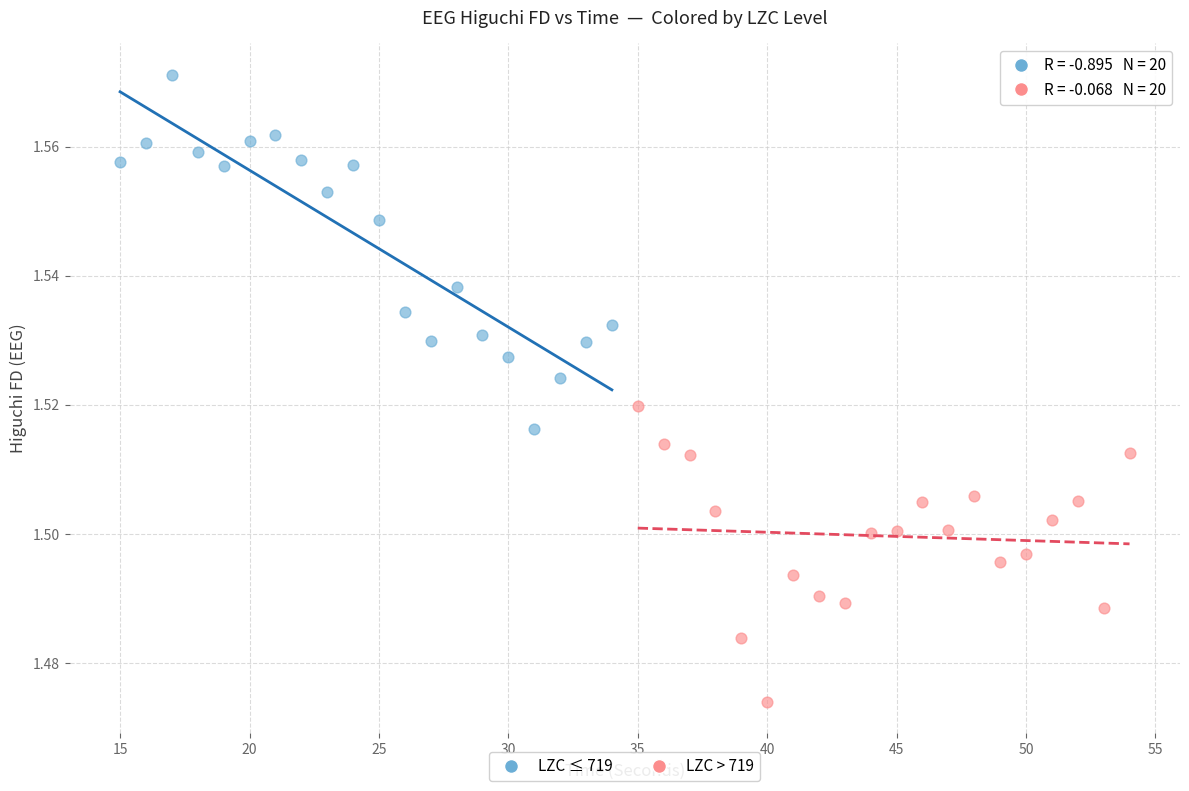

Which series contains the highest Y value?

LZC ≤ 719